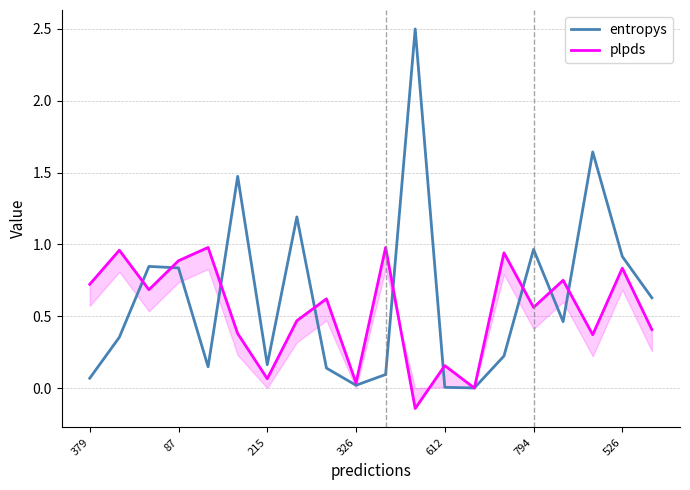

What is the difference between the maximum and second lowest values in the entropys series?

2.5